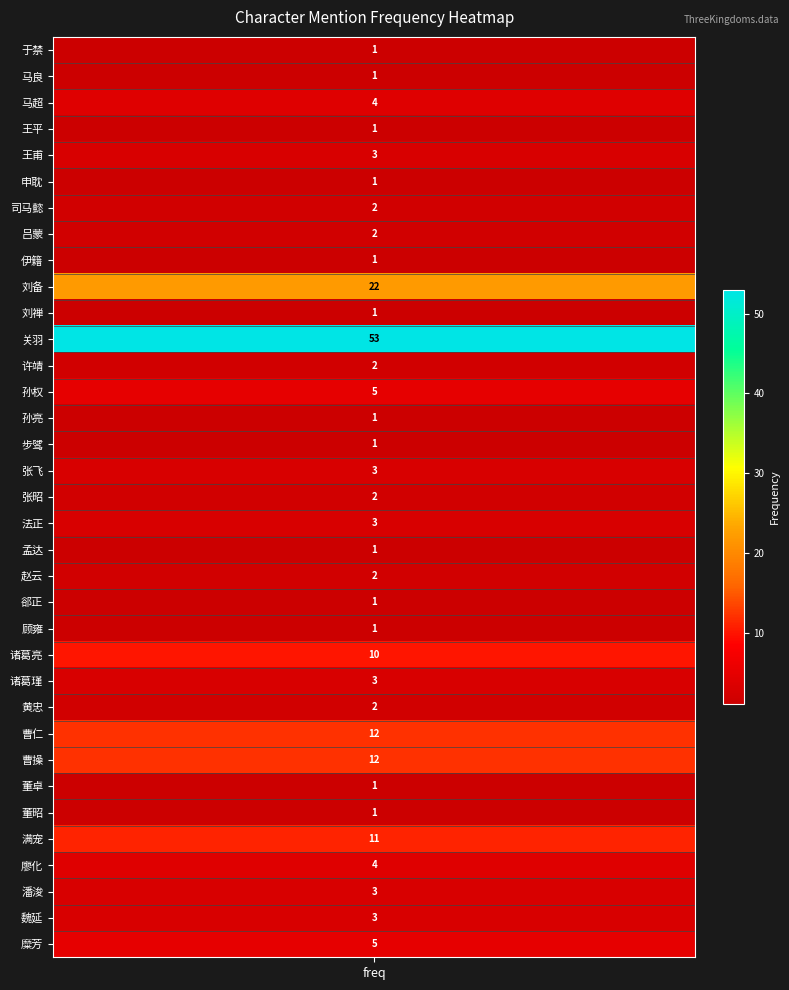

Reading left to right, extract all data points from this chart.

values=1	1=1	2=4	3=1	4=3	5=1	6=2	7=2	8=1	9=22	10=1	11=53	12=2	13=5	14=1	15=1	16=3	17=2	18=3	19=1	20=2	21=1	22=1	23=10	24=3	25=2	26=12	27=12	28=1	29=1	30=11	31=4	32=3	33=3	34=5